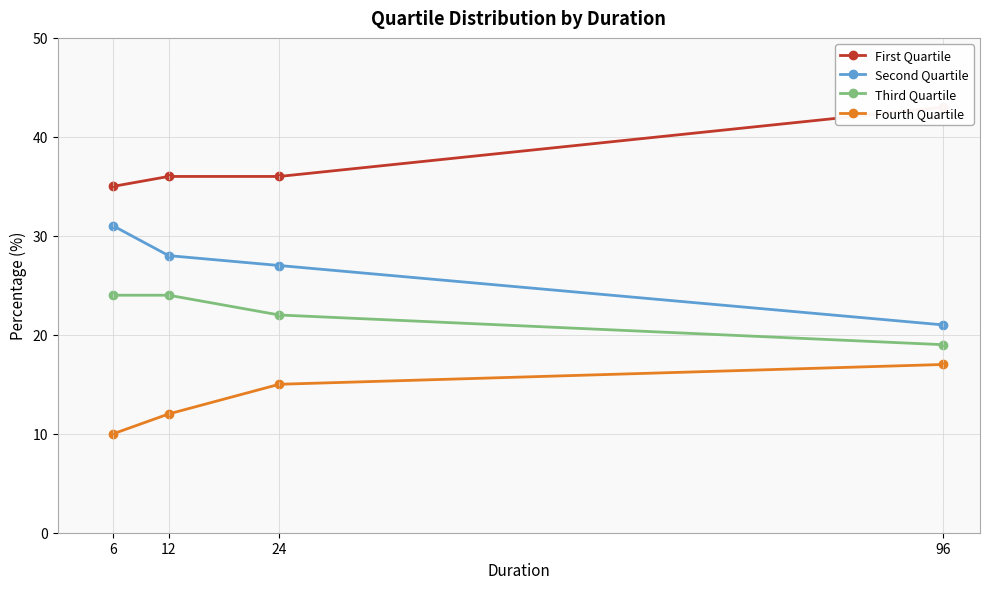

What is the value of the First Quartile point at the 1st from the left?

35